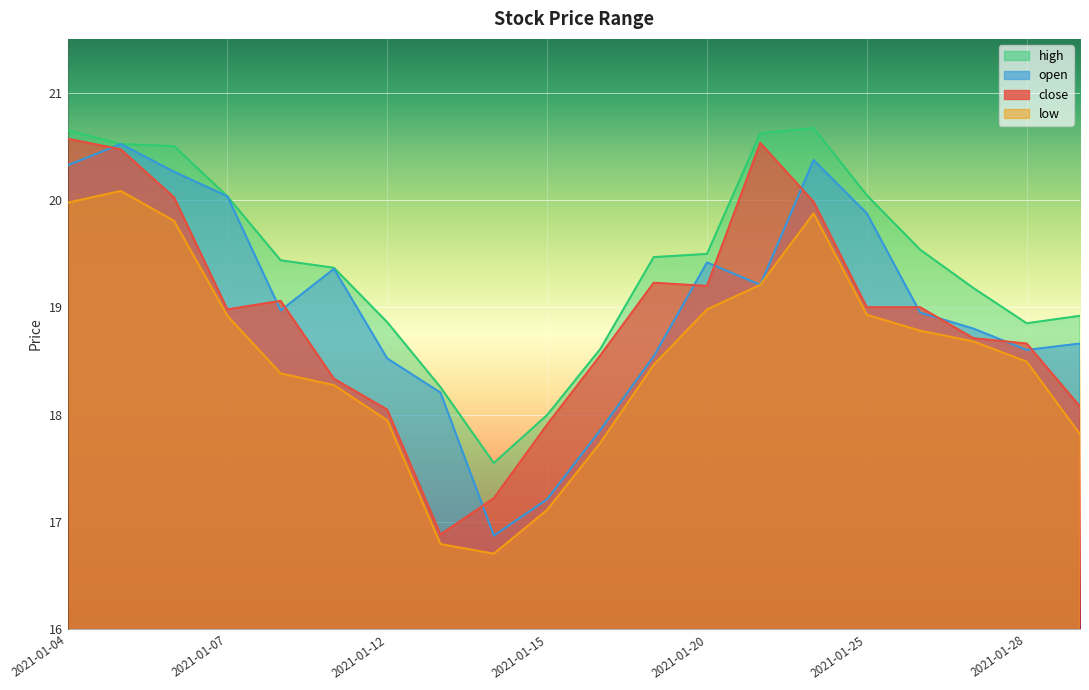

List the labels in order of low value, largest first.

2021-01-05, 2021-01-04, 2021-01-22, 2021-01-06, 2021-01-21, 2021-01-20, 2021-01-25, 2021-01-07, 2021-01-26, 2021-01-27, 2021-01-28, 2021-01-19, 2021-01-08, 2021-01-11, 2021-01-12, 2021-01-29, 2021-01-18, 2021-01-15, 2021-01-13, 2021-01-14